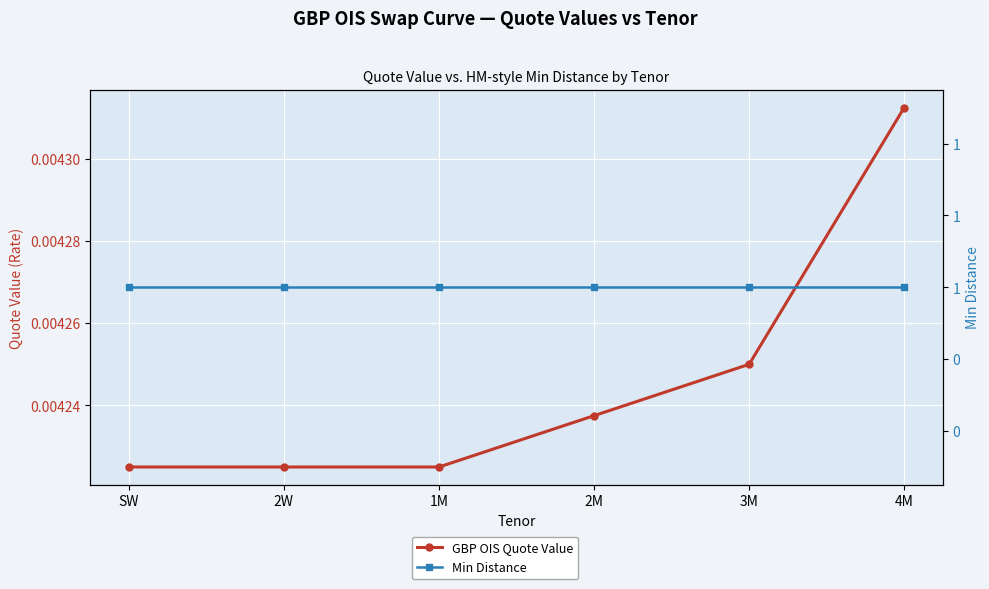

Rank the categories by GBP OIS Quote Value value from highest to lowest.

4M, 3M, 2M, SW, 2W, 1M